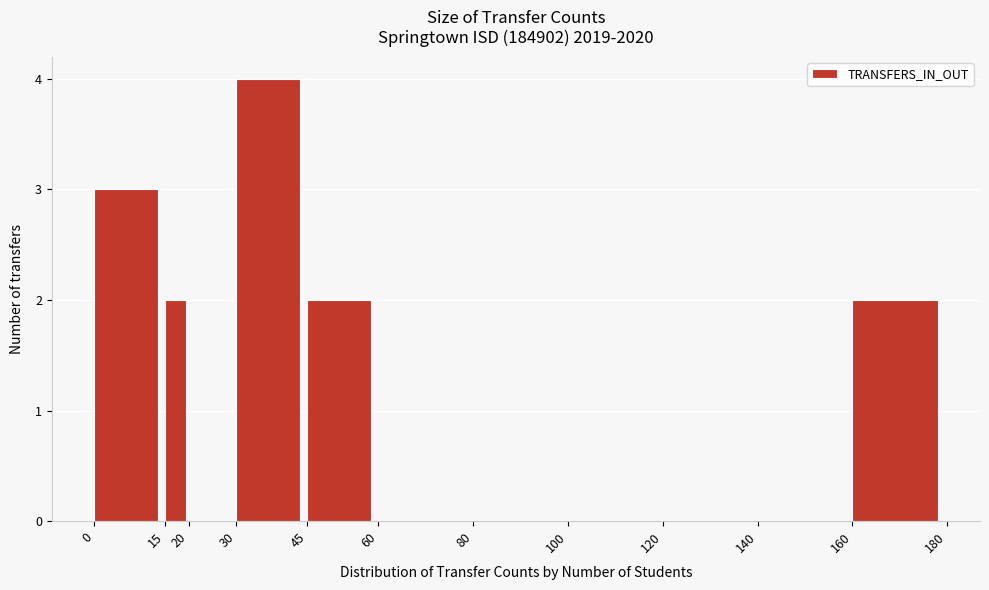

How tall is the bar that spans 0 to 15 on the x-axis? The values are not printed on the chart, so give them approximately, as read against the axis.

3